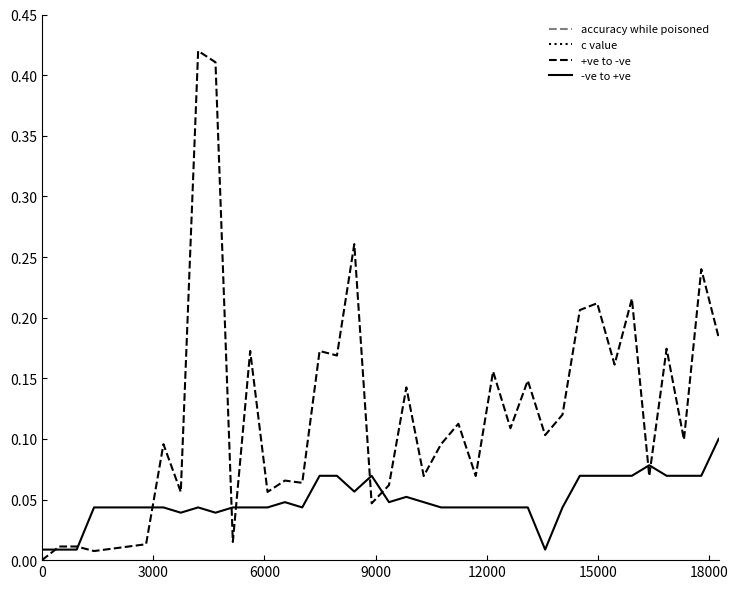

Which series has the largest range (max minus min)?

accuracy while poisoned